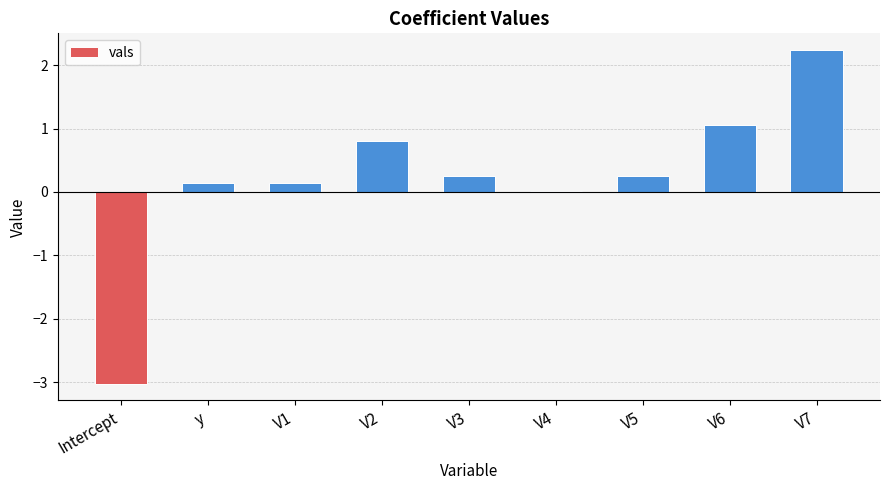

What is the average value?

0.2